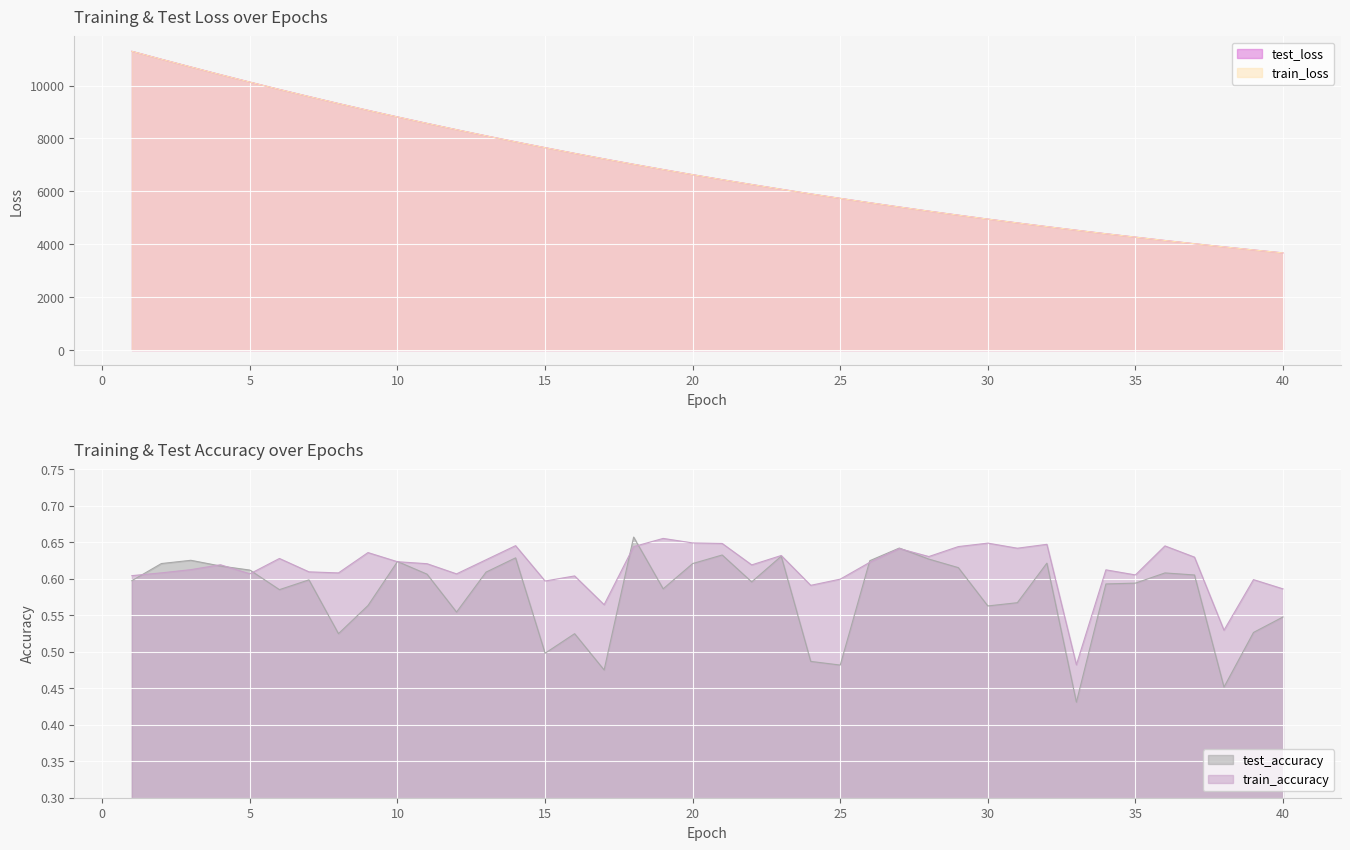

What is the lowest value of the train_loss series?

3675.7